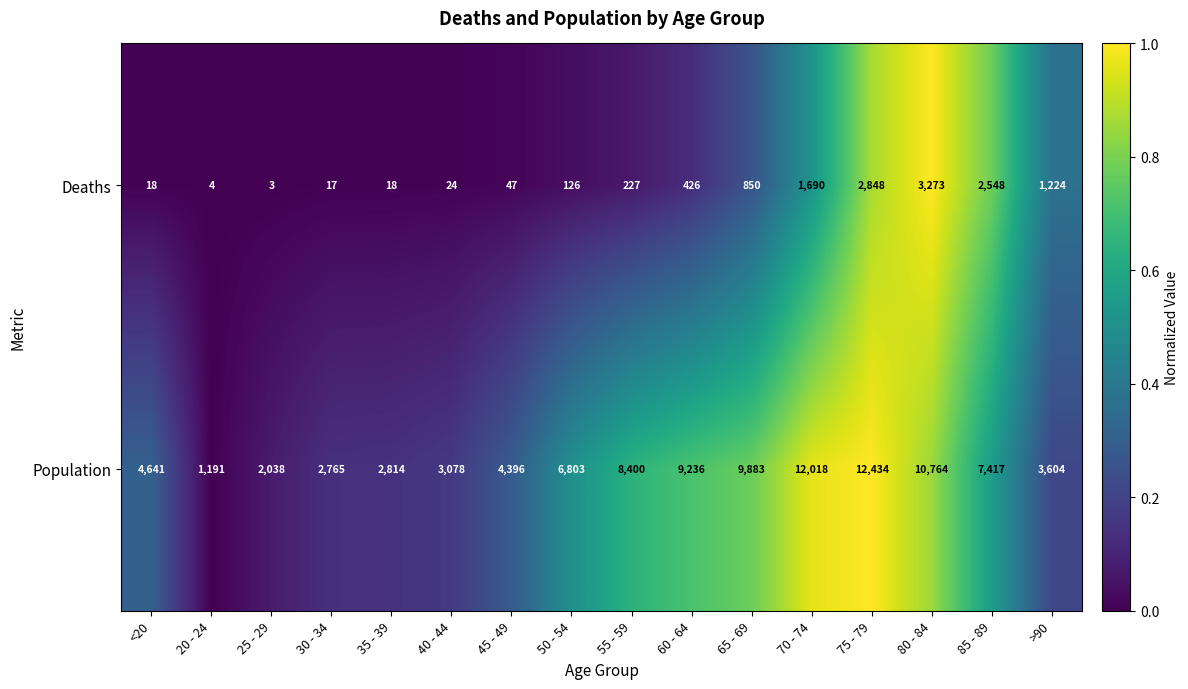

What is the difference between the Deaths values at 85 - 89 and <20?

2530